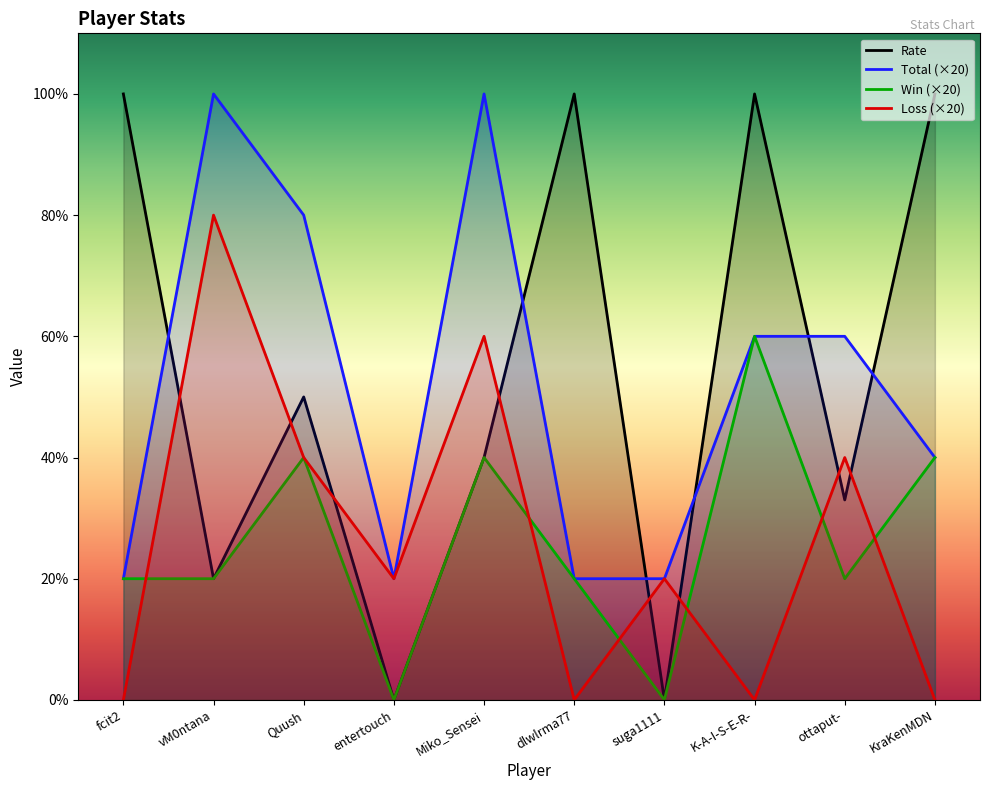

Which label corresponds to the smallest value in the chart?

entertouch